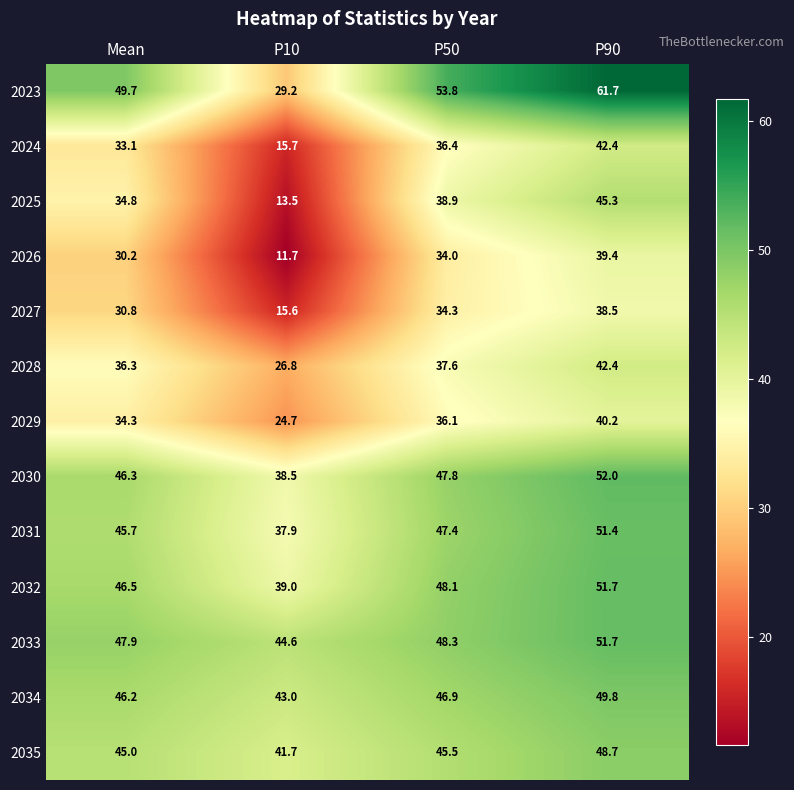

What is the greatest value displayed?

61.7